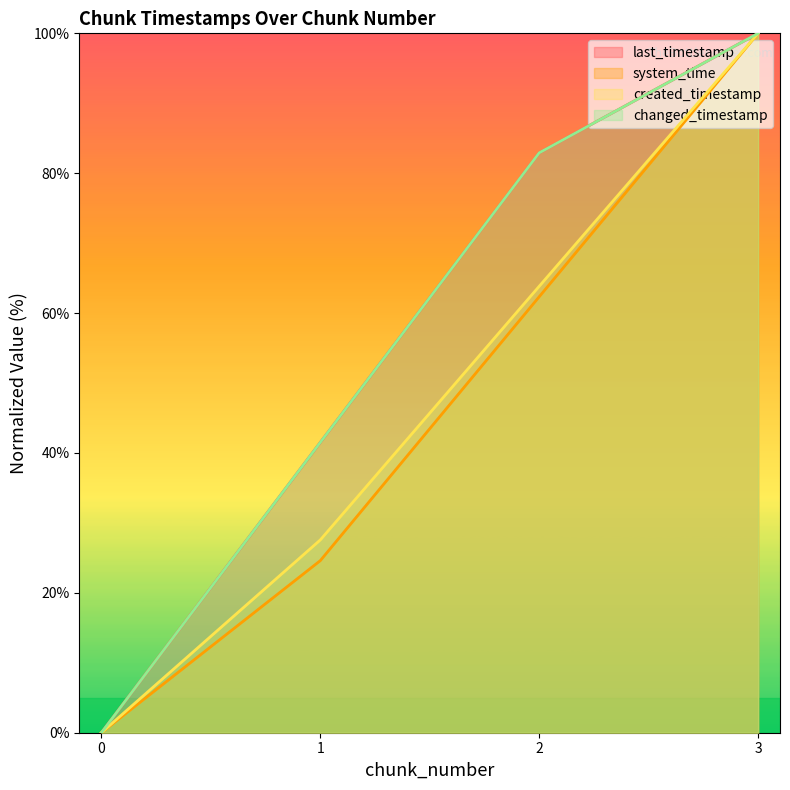

How many lines are shown in the chart?

4